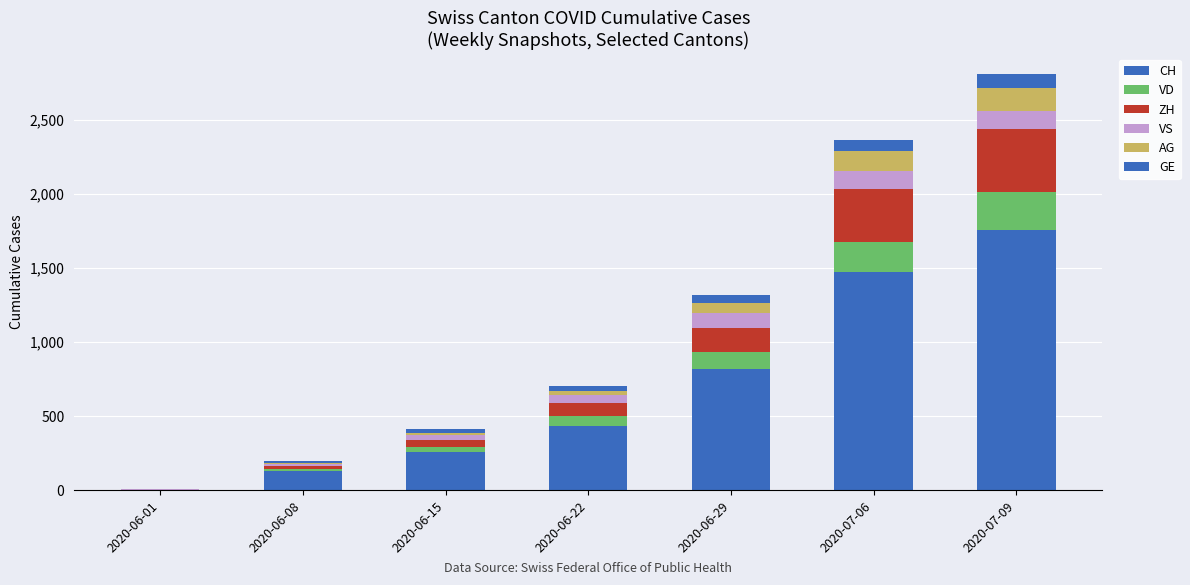

Which series changed the most between 2020-06-01 and 2020-06-08?

CH